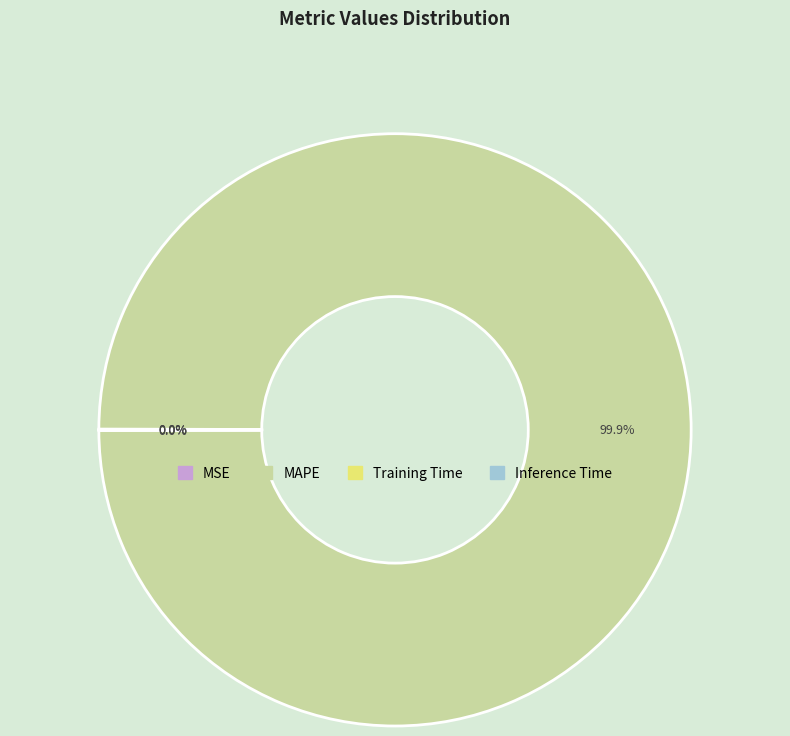

Which slice is the largest?

MAPE